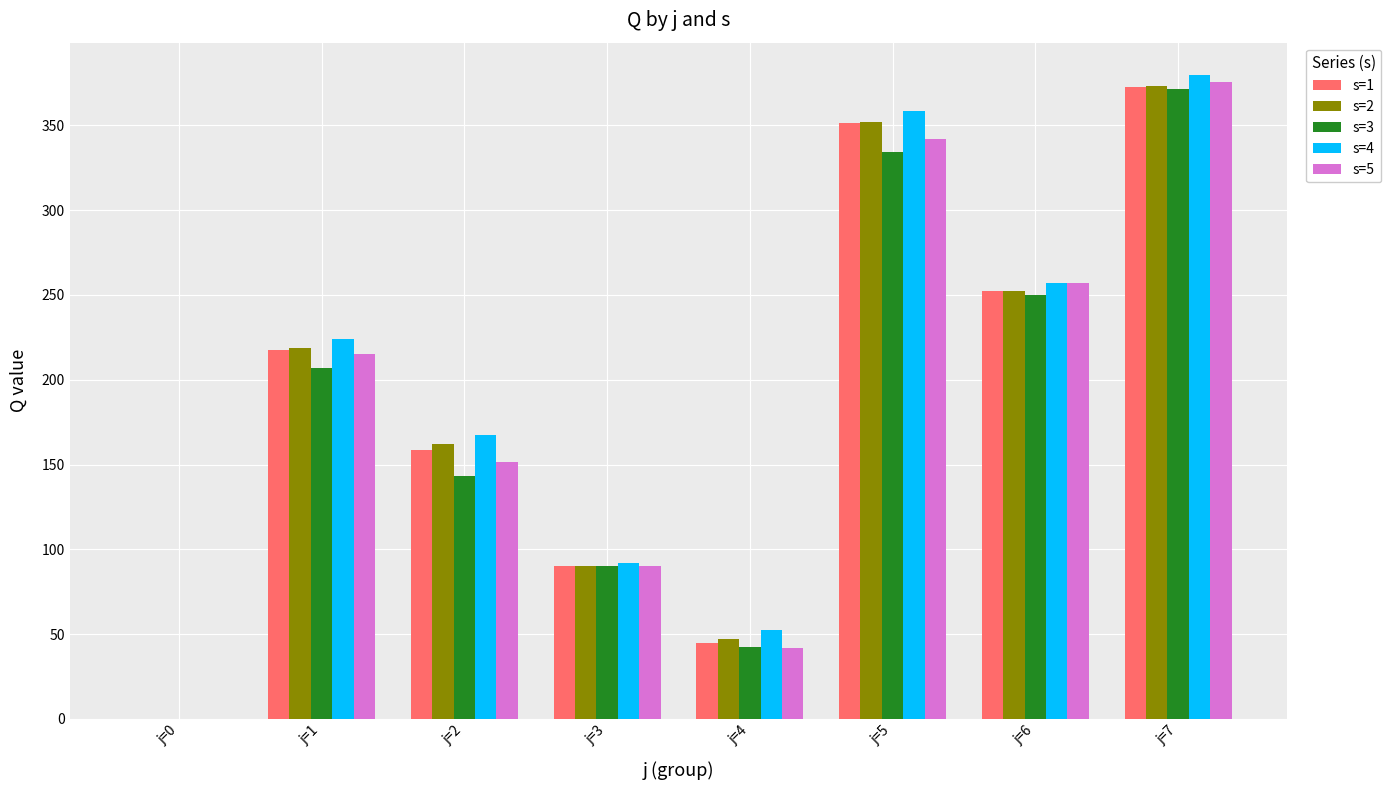

Is the value of s=1 at j=3 greater than the value of s=2 at j=0?

Yes